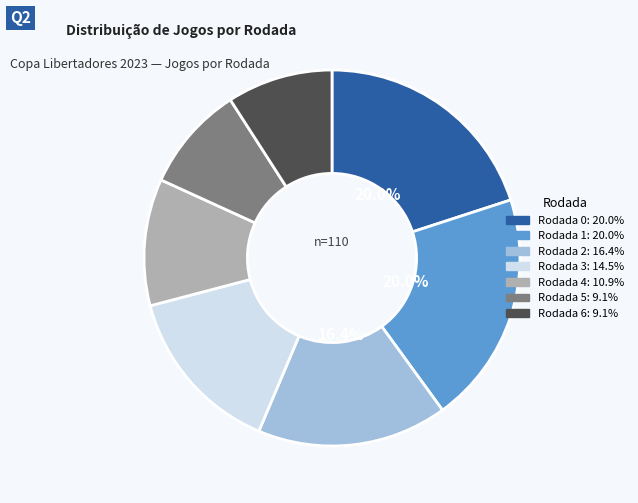

How many slices are in this pie chart?

7